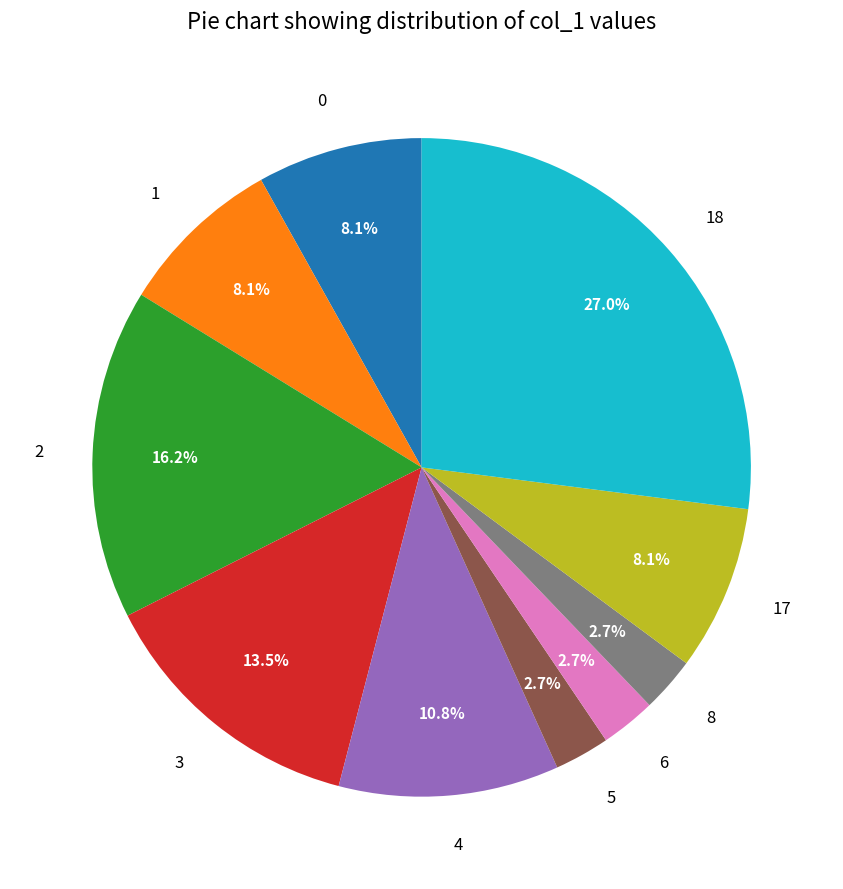

Is there a majority slice in this chart?

No